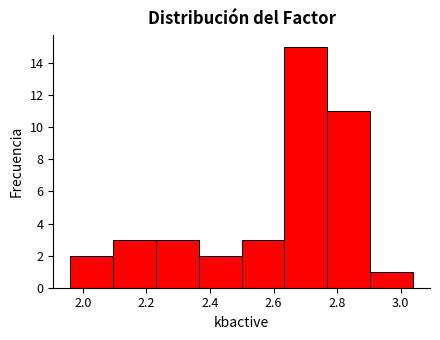

How tall is the bar that spans 2.50 to 2.64 on the x-axis? Neither the bar edges nor the heights are printed on the chart, so give them approximately, as read against the axes.

3